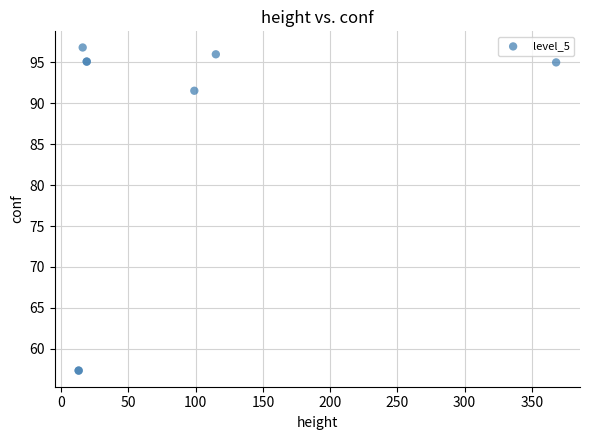

What Y value in the scatter plot is closest to 77?

91.5